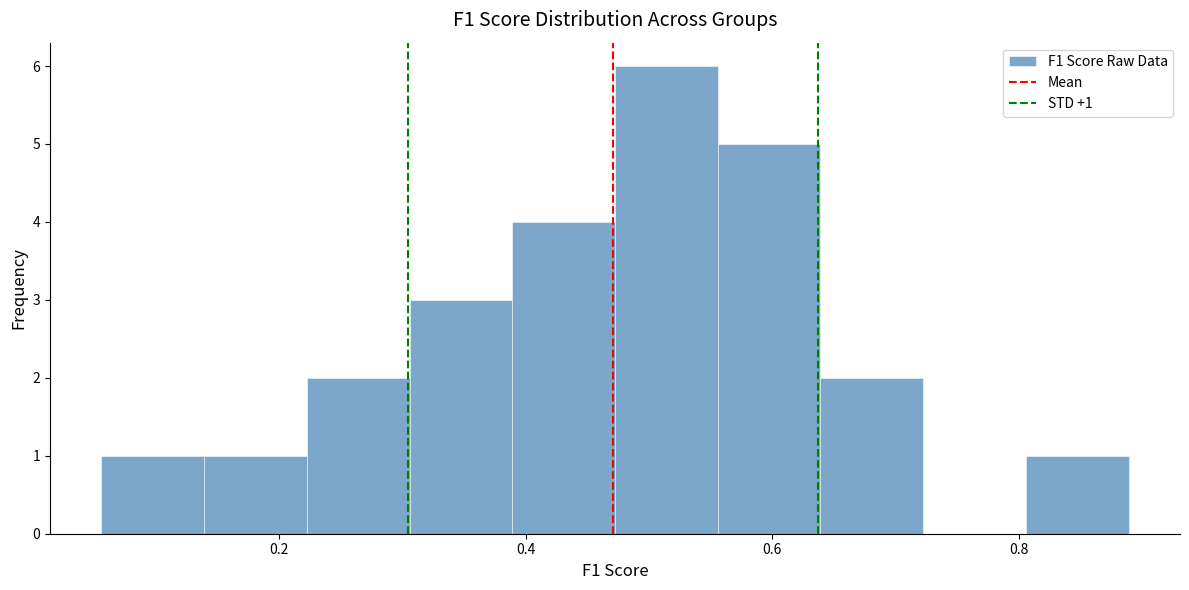

Which range on the x-axis has the tallest bar?

0.48 to 0.56